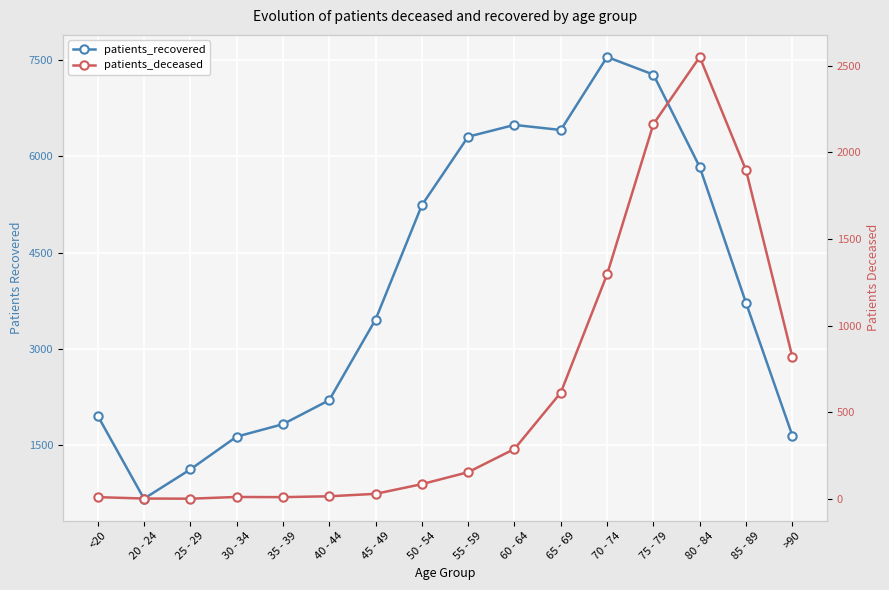

List the labels in order of patients_deceased value, smallest first.

25 - 29, 20 - 24, <20, 35 - 39, 30 - 34, 40 - 44, 45 - 49, 50 - 54, 55 - 59, 60 - 64, 65 - 69, >90, 70 - 74, 85 - 89, 75 - 79, 80 - 84